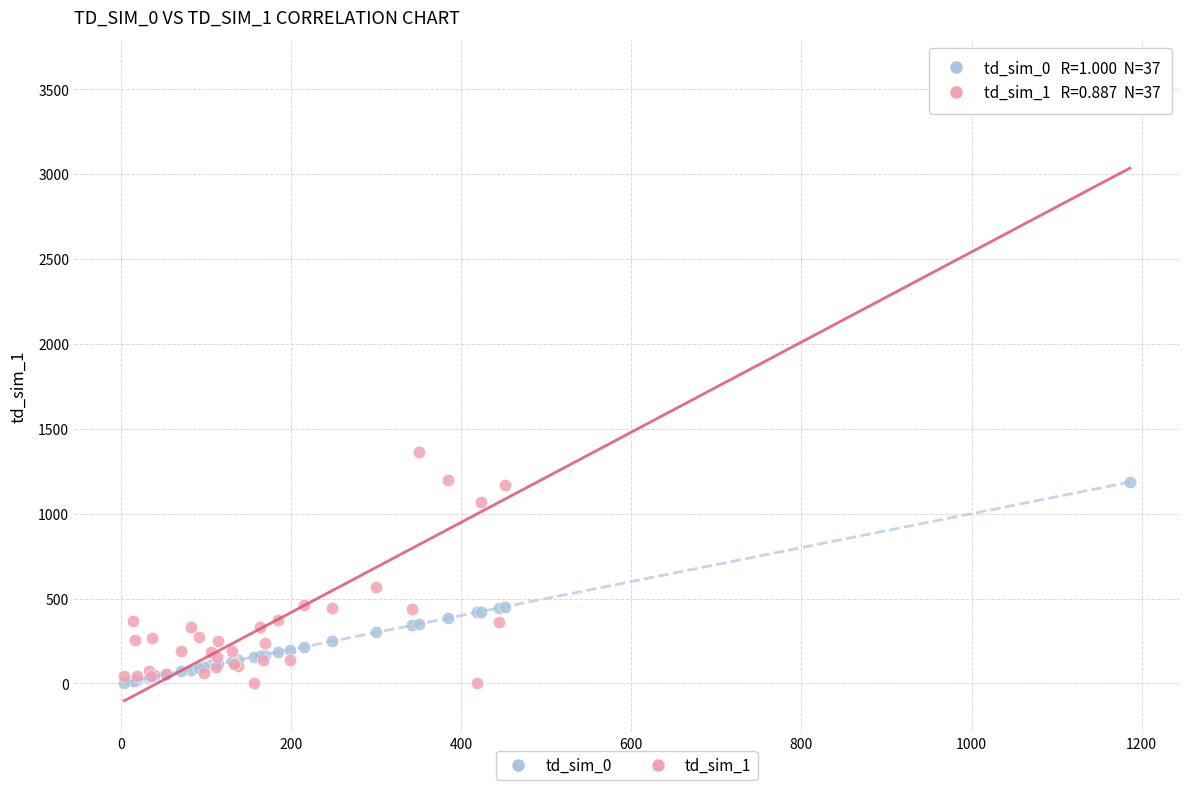

What are all the series names shown in the legend?

td_sim_0, td_sim_1